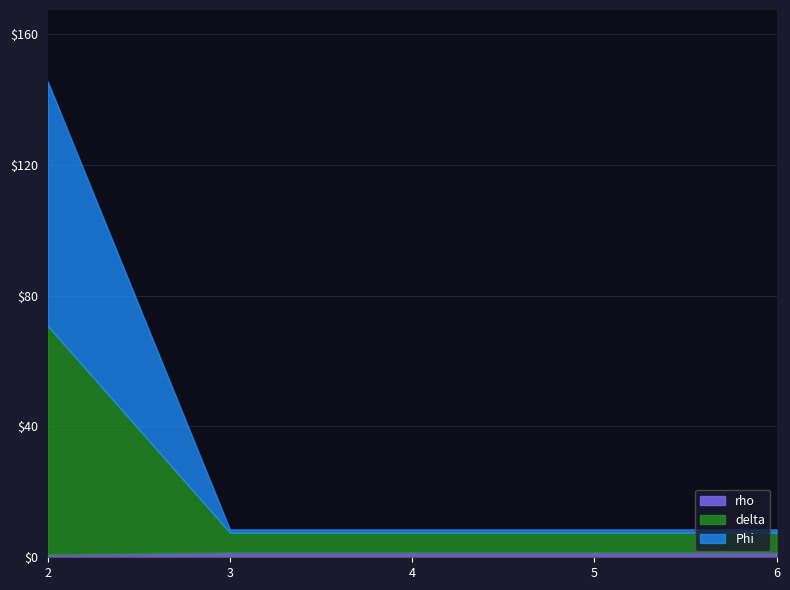

Reading right to left, list all the values displayed in this chart.

Phi: 1.0	1.0	1.0	1.0	75.0
delta: 6.0	6.0	6.0	6.0	70.0
rho: 1.6	1.6	1.6	1.6	1.0